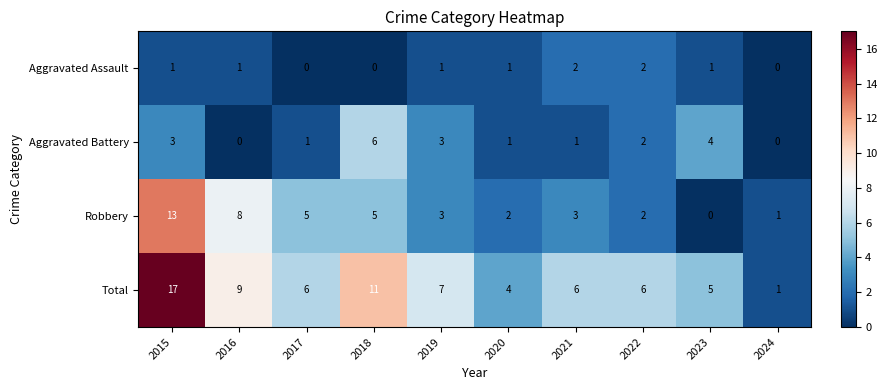

True or false: Aggravated Battery has a value of 5 at 2019.

False